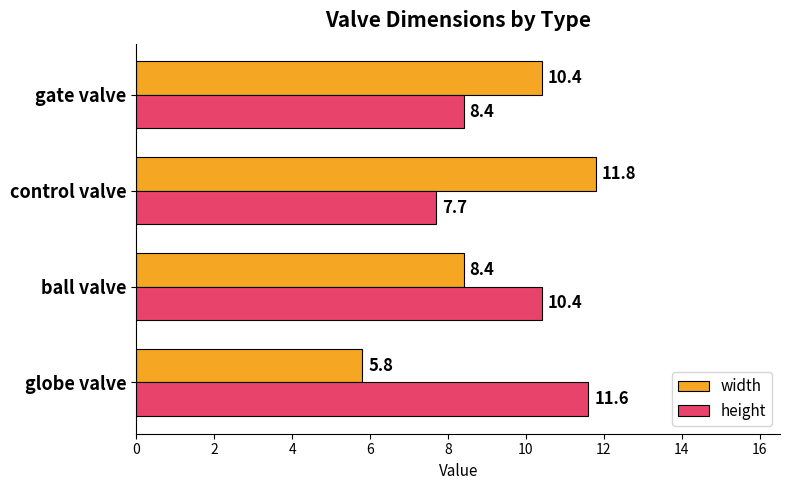

The value of width at gate valve is 16.0. True or false?

False